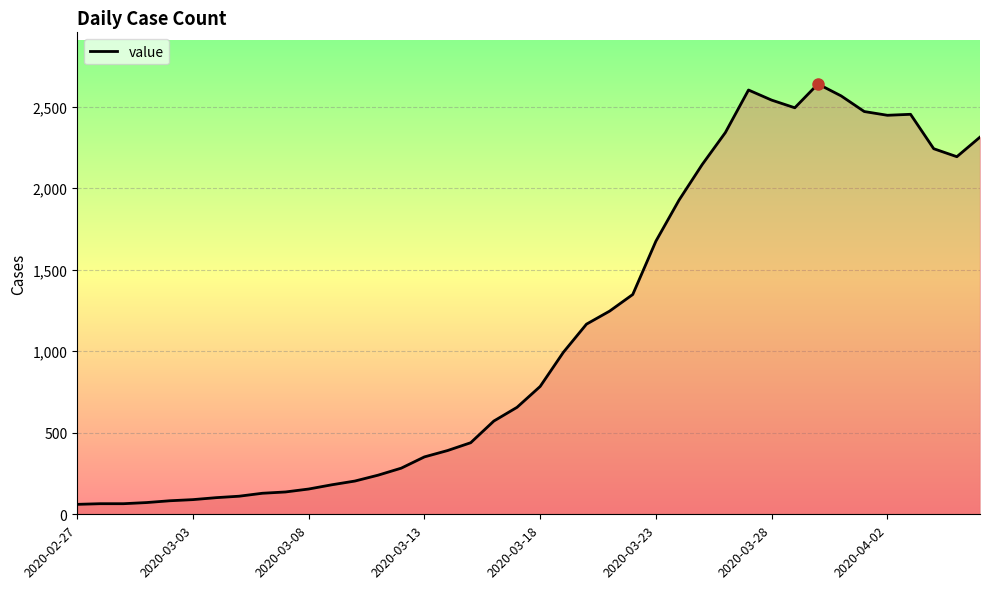

What is the difference between the maximum and minimum values?

2578